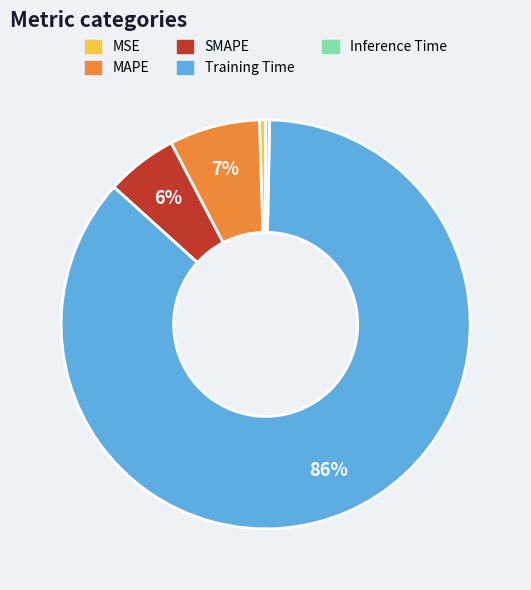

To the nearest percent, what percentage of the pie is SMAPE?

6%